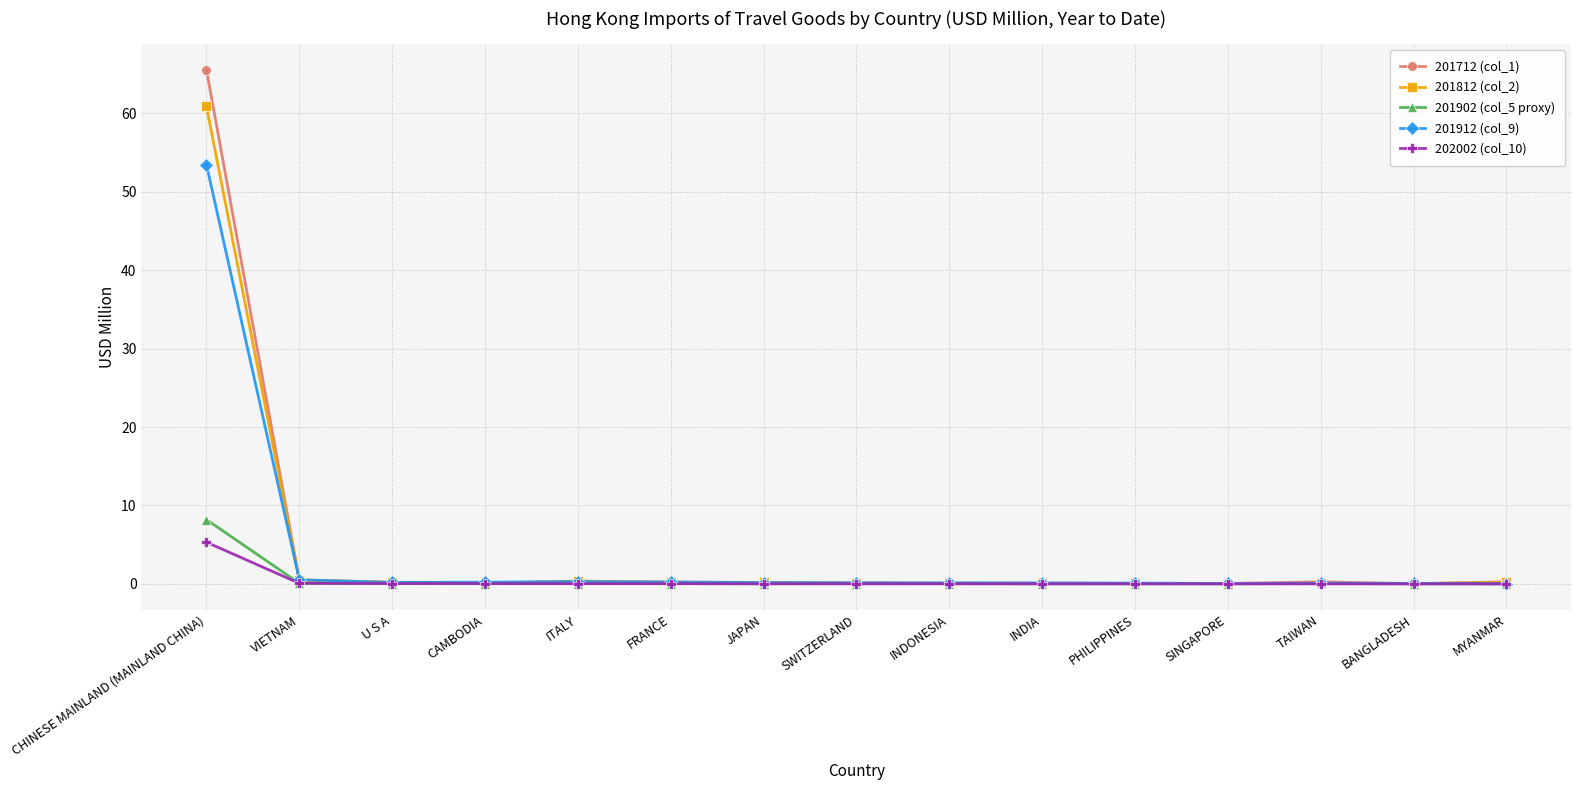

What are all the series names shown in the legend?

201712 (col_1), 201812 (col_2), 201902 (col_5 proxy), 201912 (col_9), 202002 (col_10)